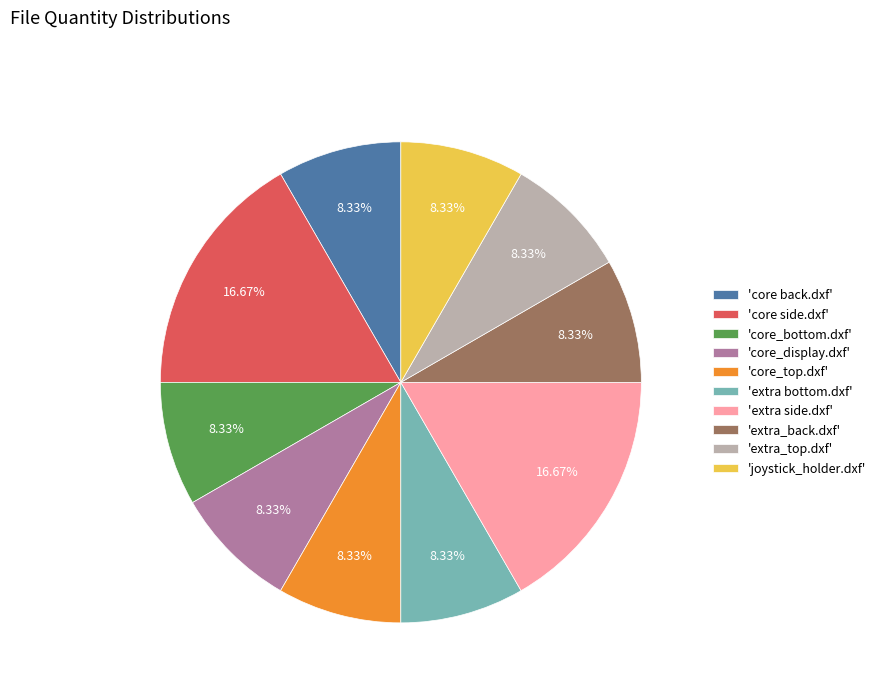

Approximately how many times larger is the value at 'core back.dxf' compared to 'joystick_holder.dxf'?

1.0